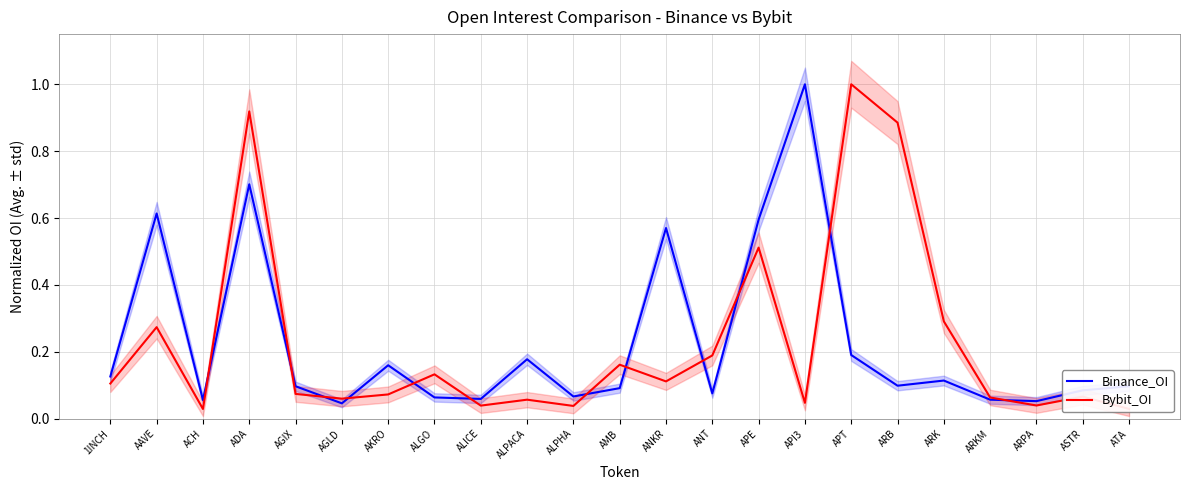

Which series changed the most between ALGO and ANT?

Bybit_OI